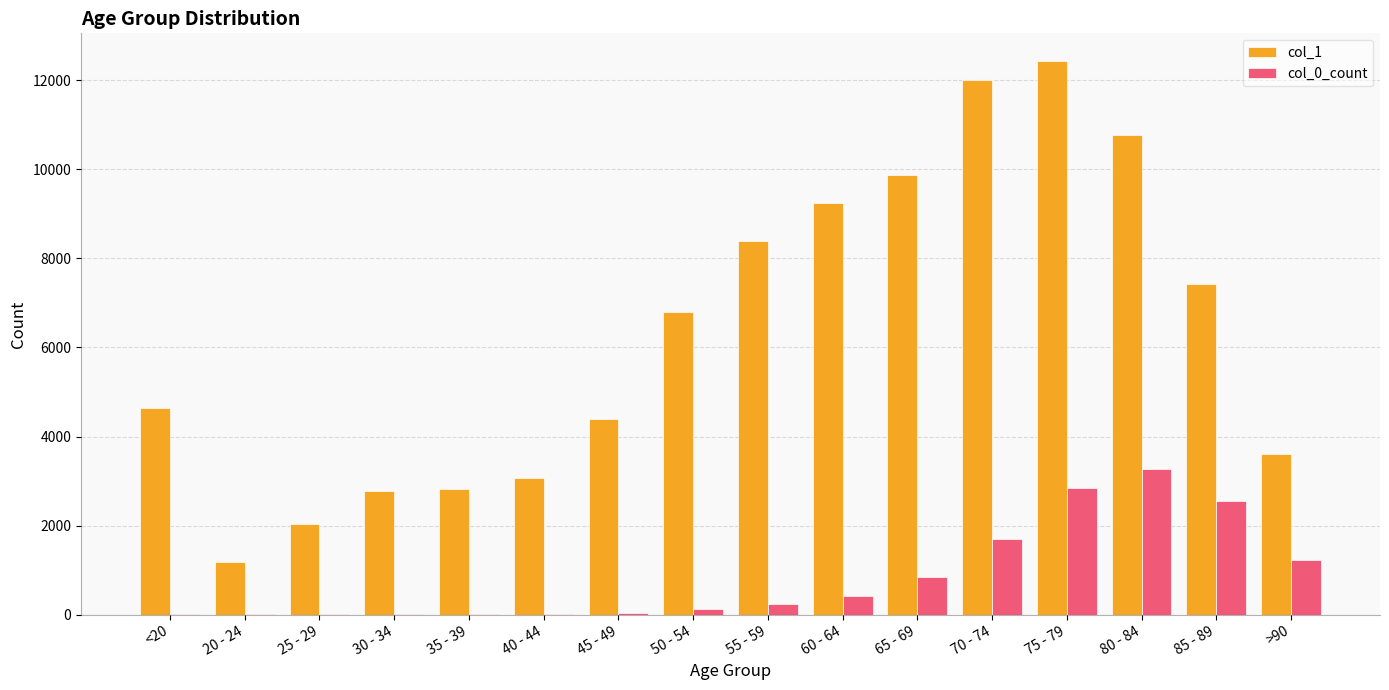

Is the value of col_0_count at 45 - 49 greater than the value of col_1 at 55 - 59?

No